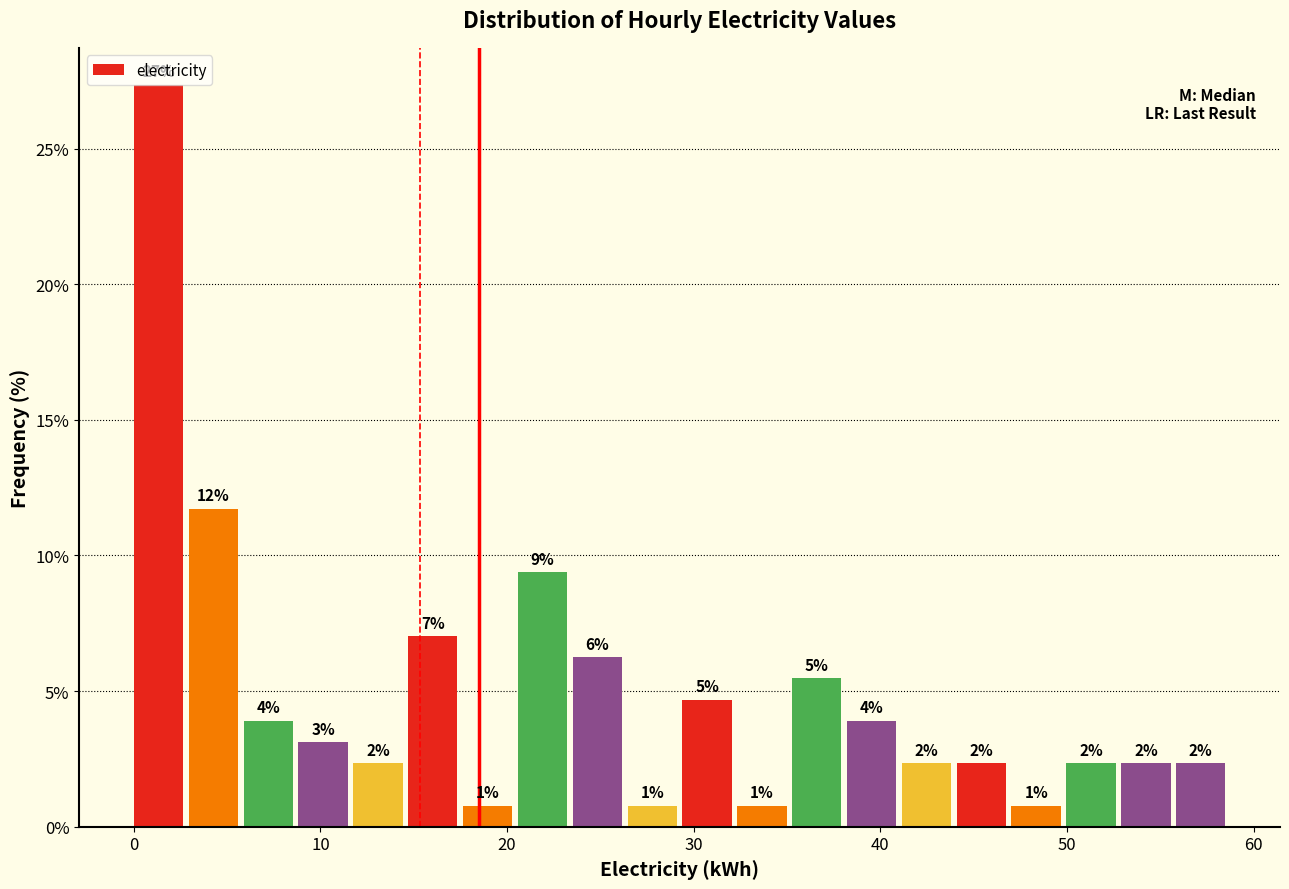

Around what value on the x-axis is the tallest bar? Give the approximate position of its centre, as read against the axis.

1